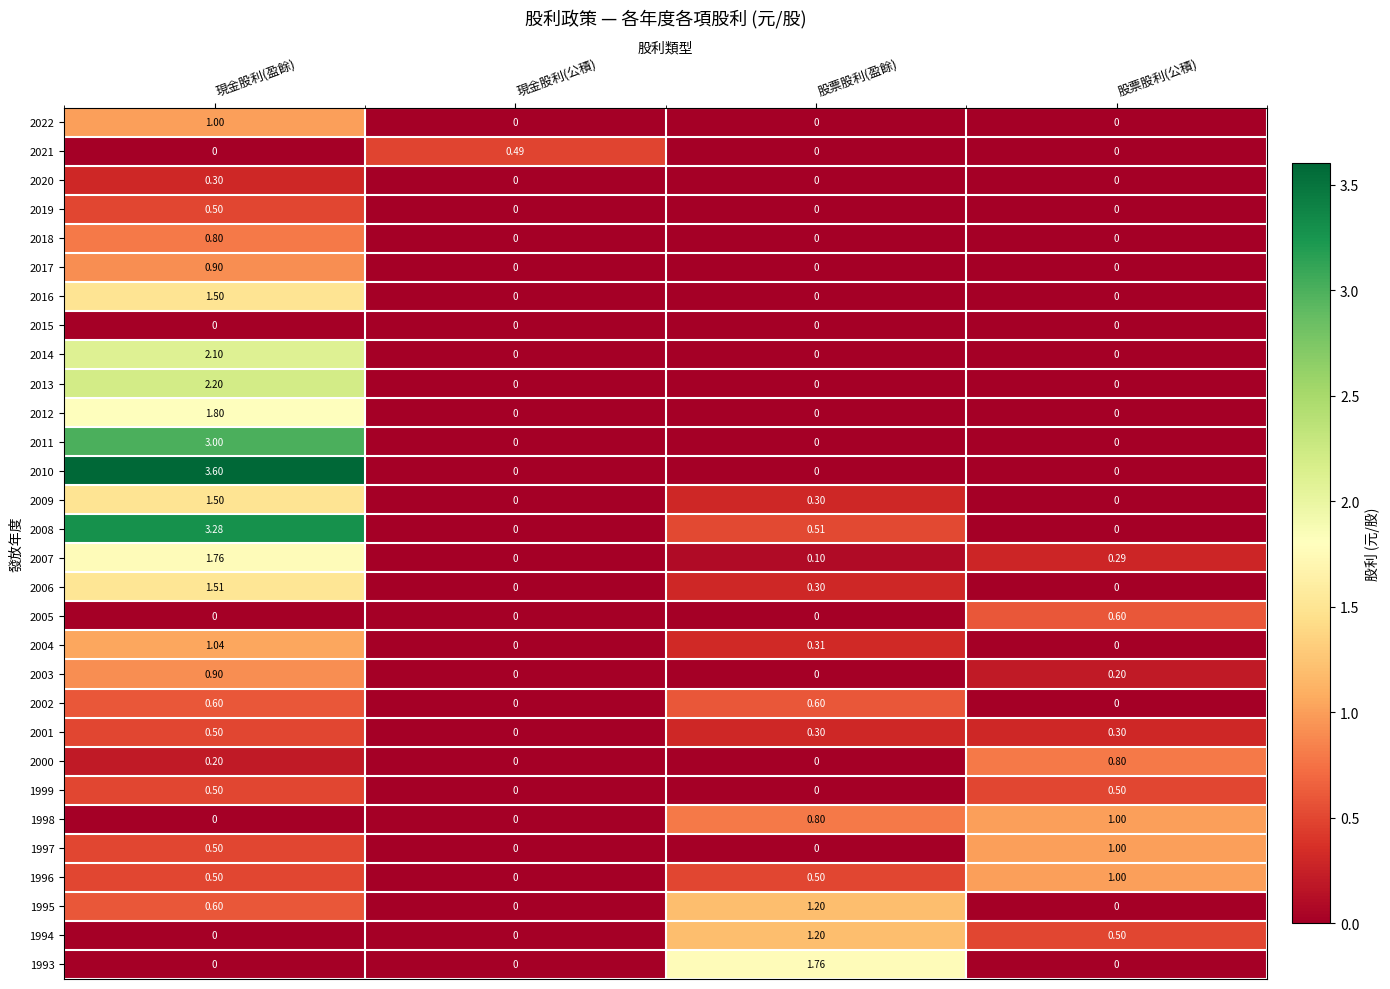

Which label corresponds to the largest value in the chart?

現金股利(盈餘)